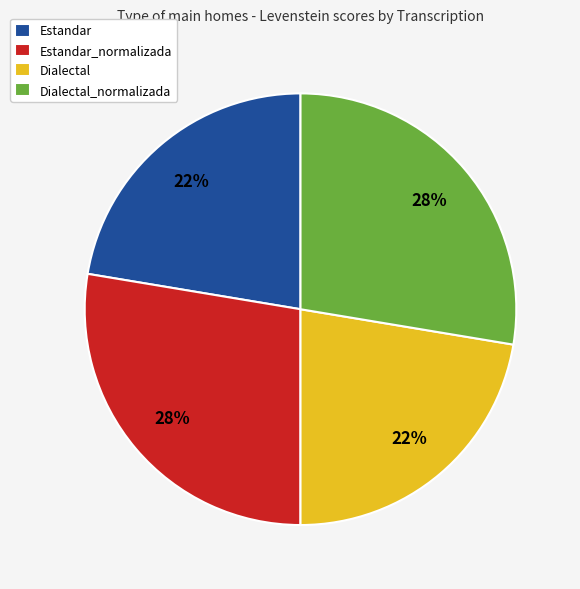

Is there any slice that represents more than half of the pie?

No